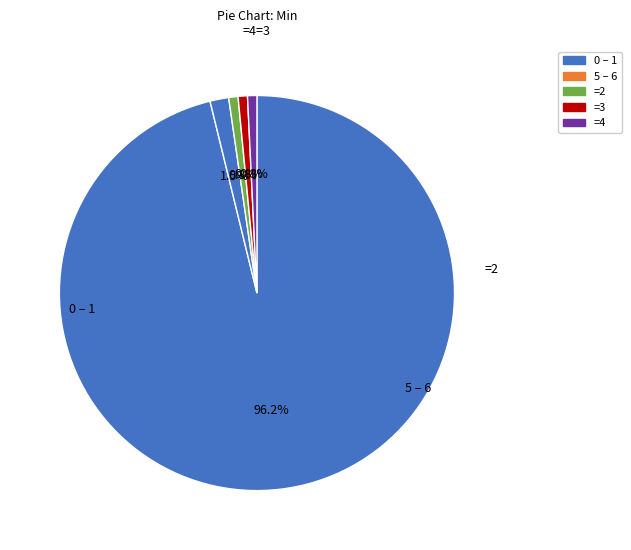

What is the smallest slice in the pie chart?

4